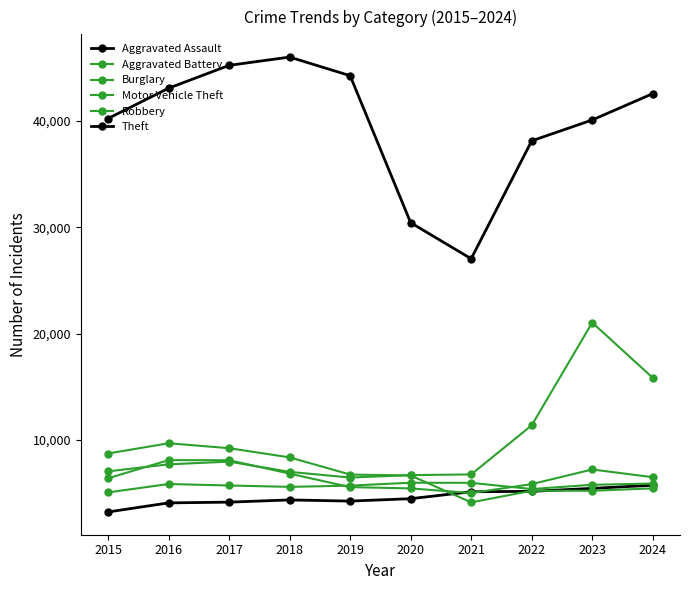

Does the chart have visible grid lines?

No